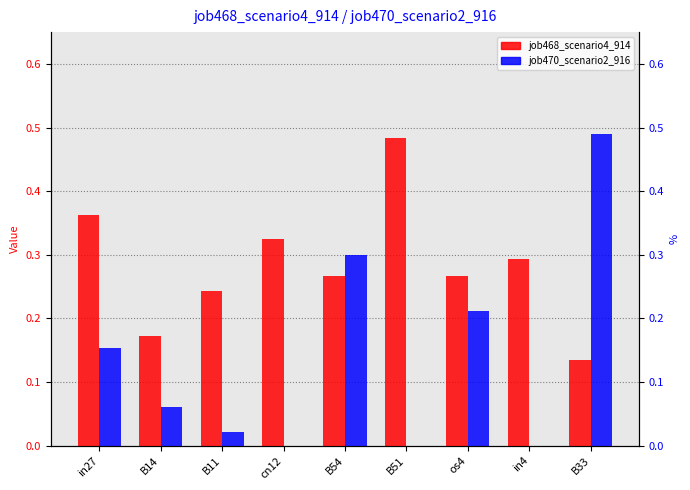

Reading left to right, transcribe all the data shown in this chart.

job468_scenario4_914: 0.4	0.2	0.2	0.3	0.3	0.5	0.3	0.3	0.1
job470_scenario2_916: 0.2	0.1	0.0	0.0	0.3	0.0	0.2	0.0	0.5